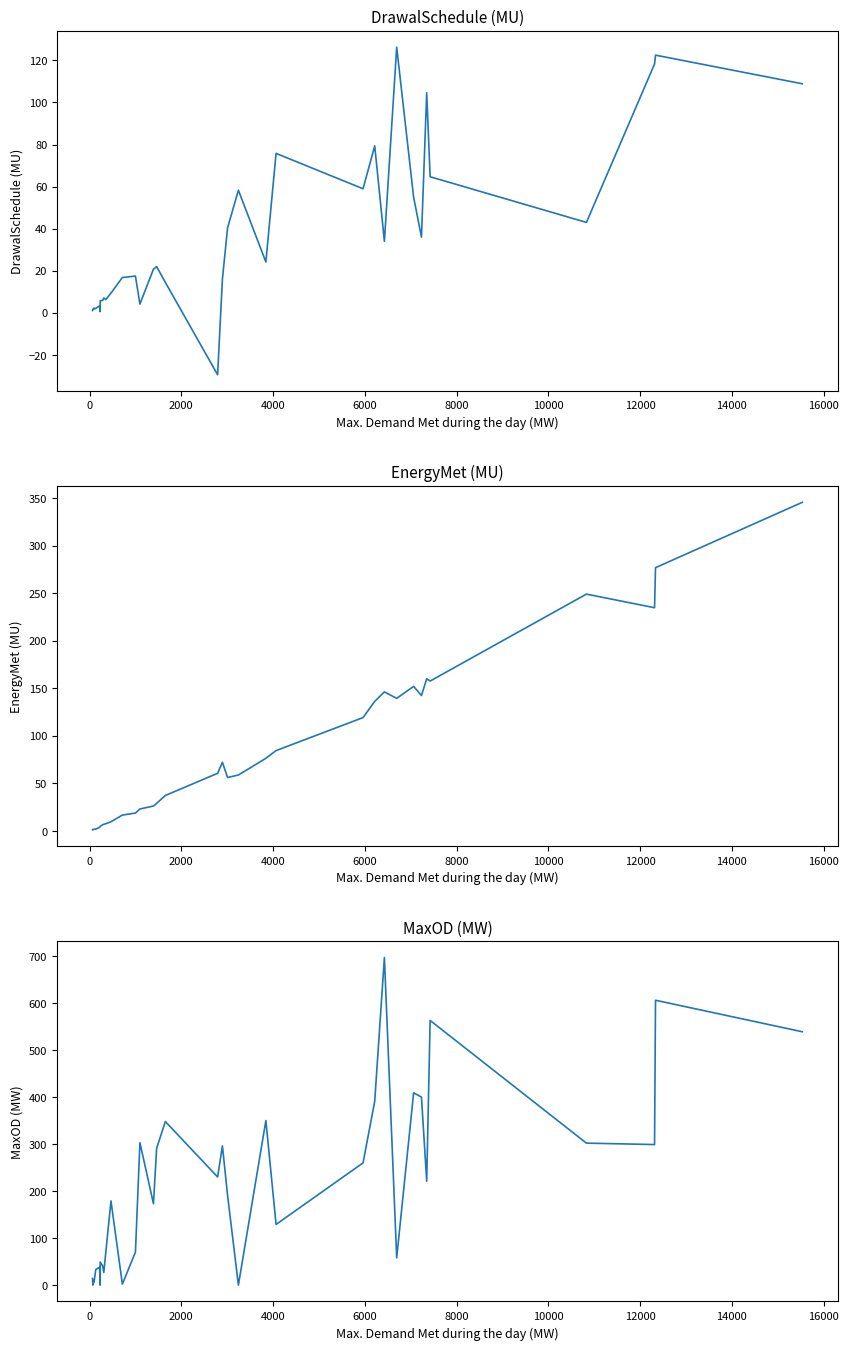

How many data points in DrawalSchedule (MU) are above 20?

18